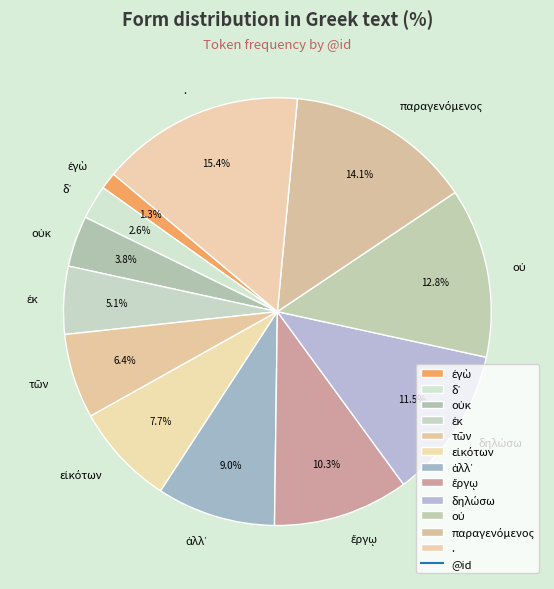

Count the number of slices in the pie.

12